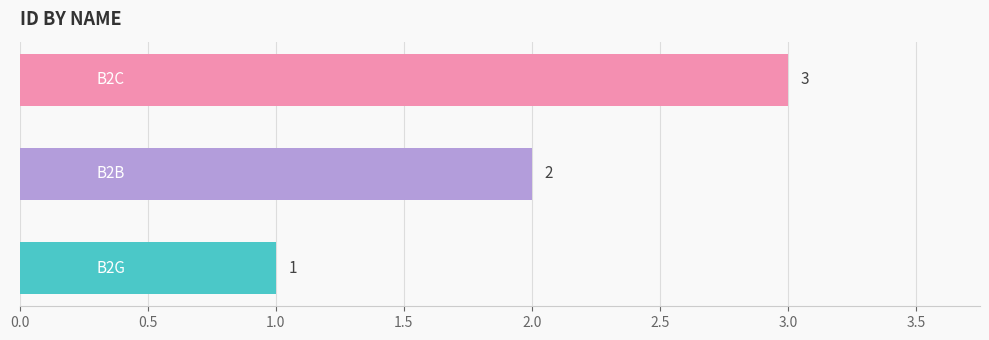

What is the greatest value displayed?

3